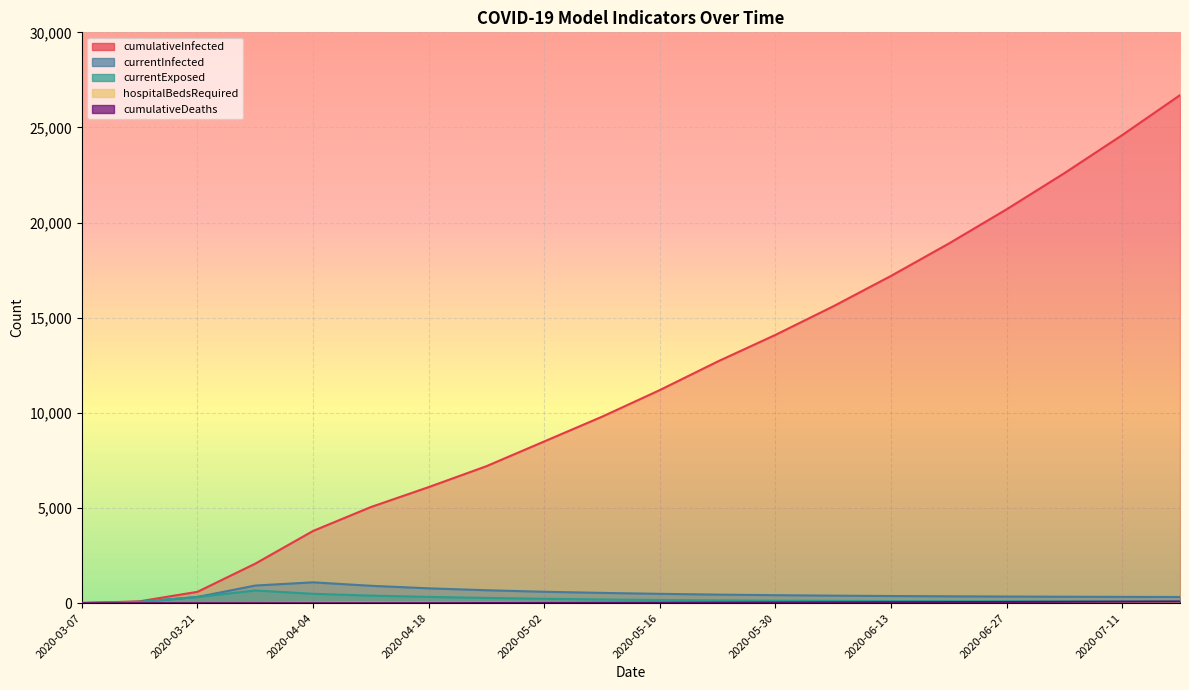

How many lines are shown in the chart?

5